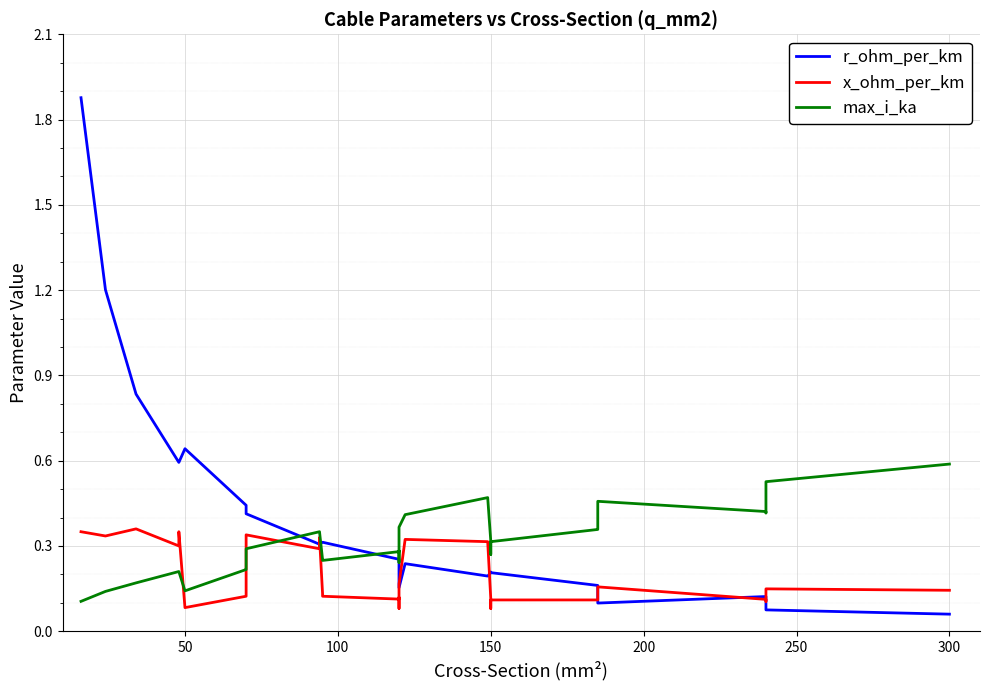

Rank the series by their maximum value, from highest to lowest.

r_ohm_per_km, max_i_ka, x_ohm_per_km